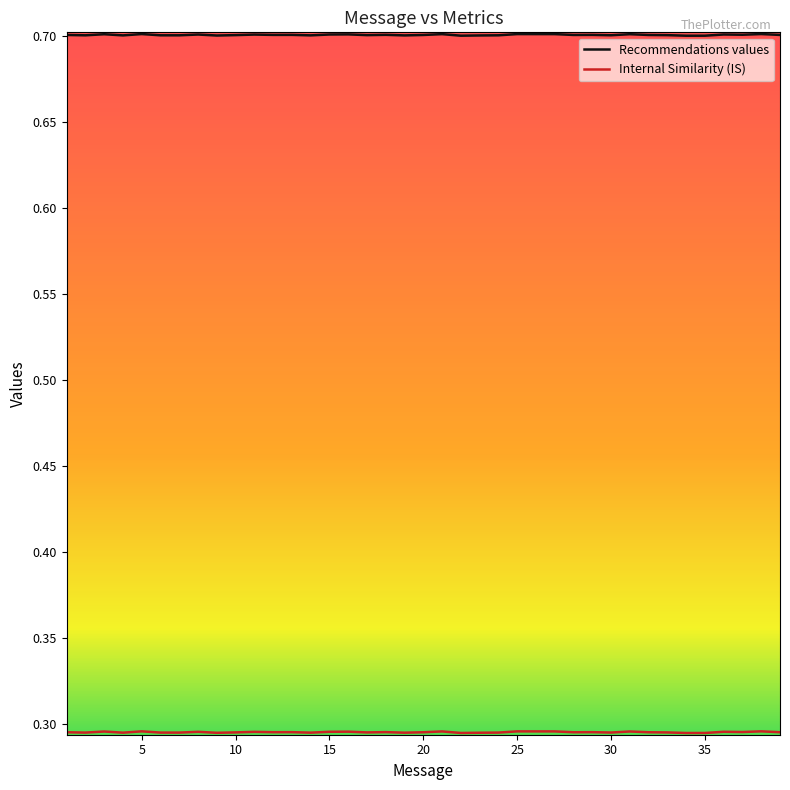

What is the maximum value for Recommendations values?

0.7